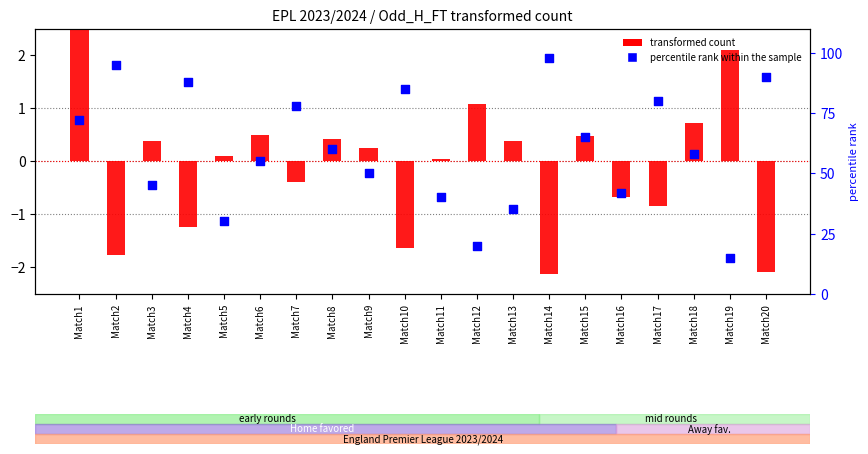

Is the value of percentile rank within the sample at Match12 greater than the value of transformed count at Match14?

Yes